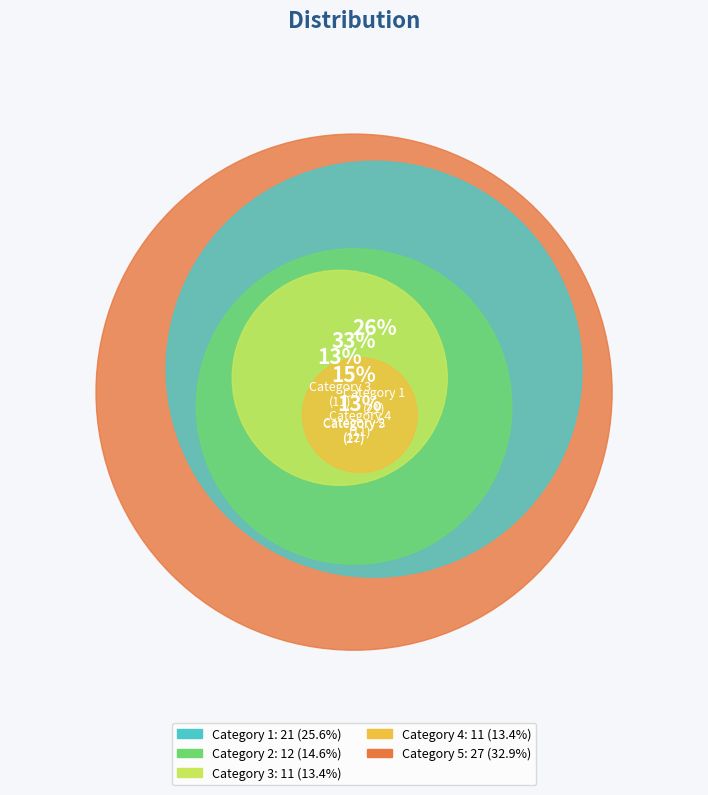

Is there a majority slice in this chart?

No